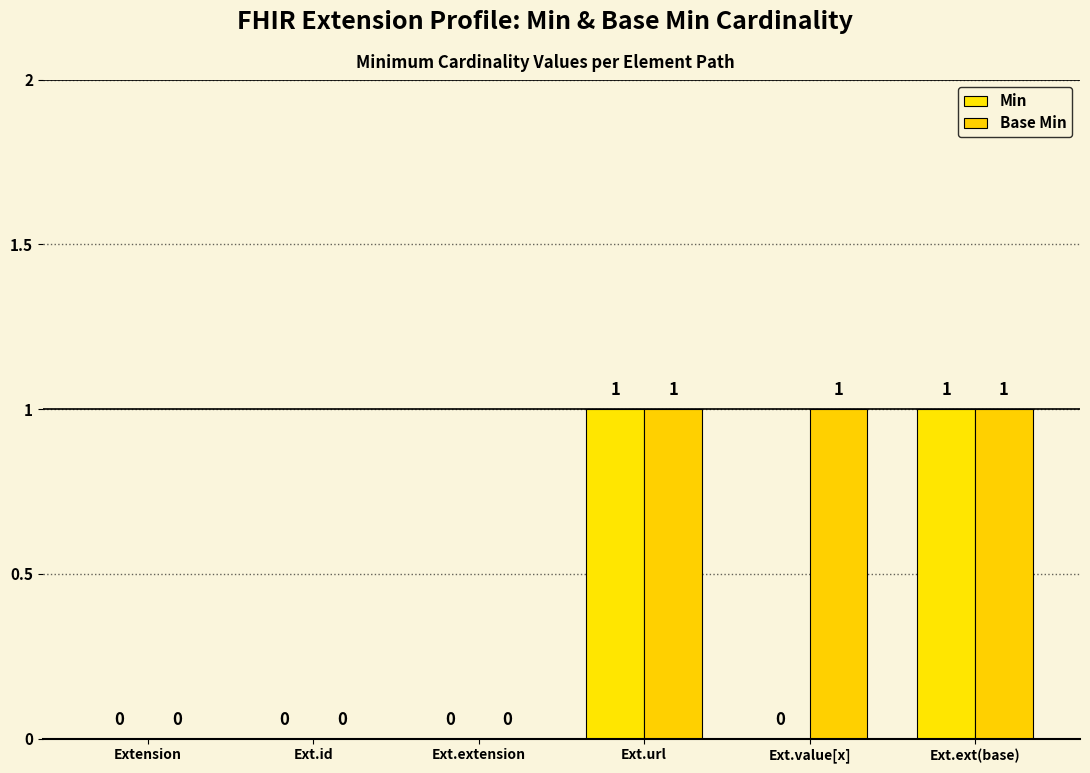

What is the label of the 6th bar from the left?

Ext.ext(base)